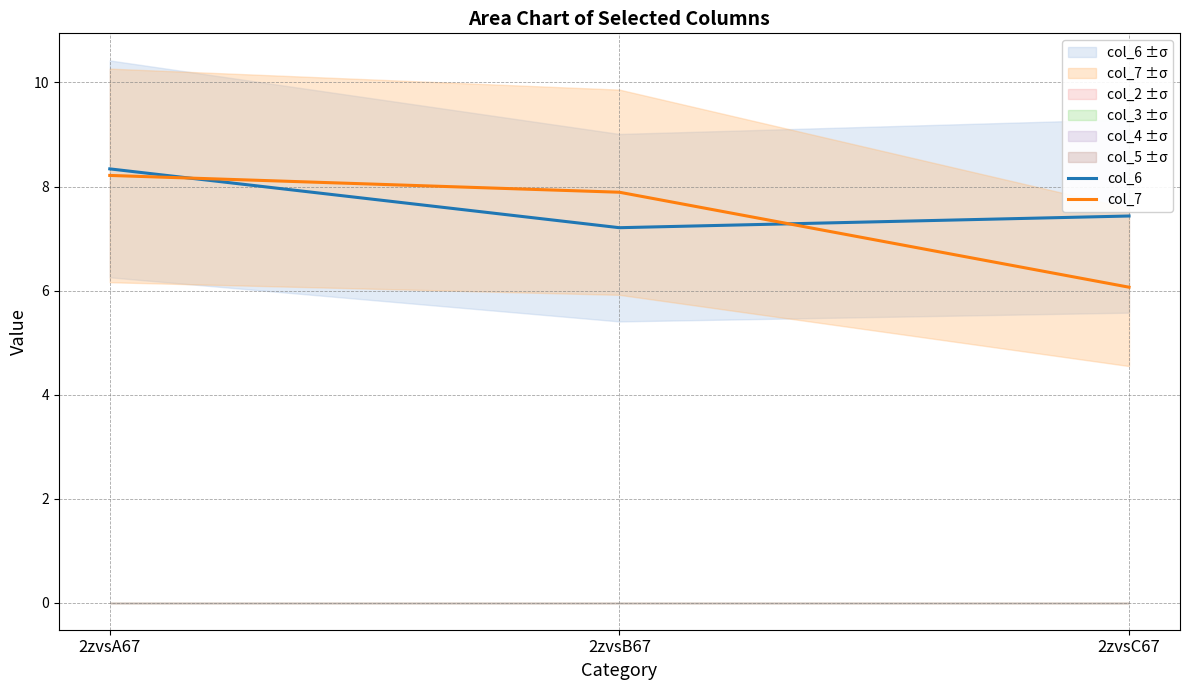

The value of col_7 at 2zvsB67 is 2.1. True or false?

False